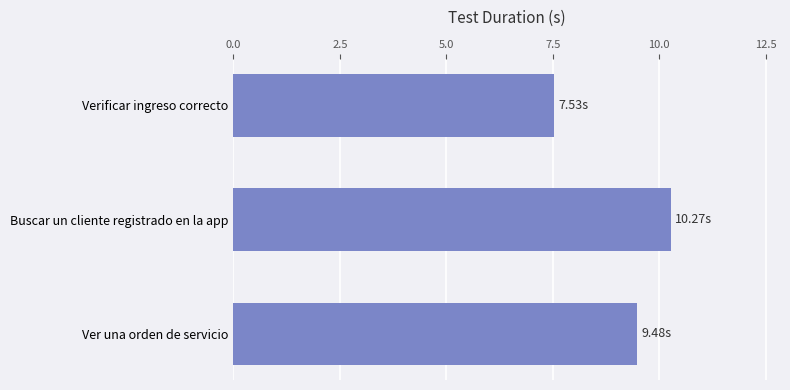

What is the minimum value shown in the chart?

7.5